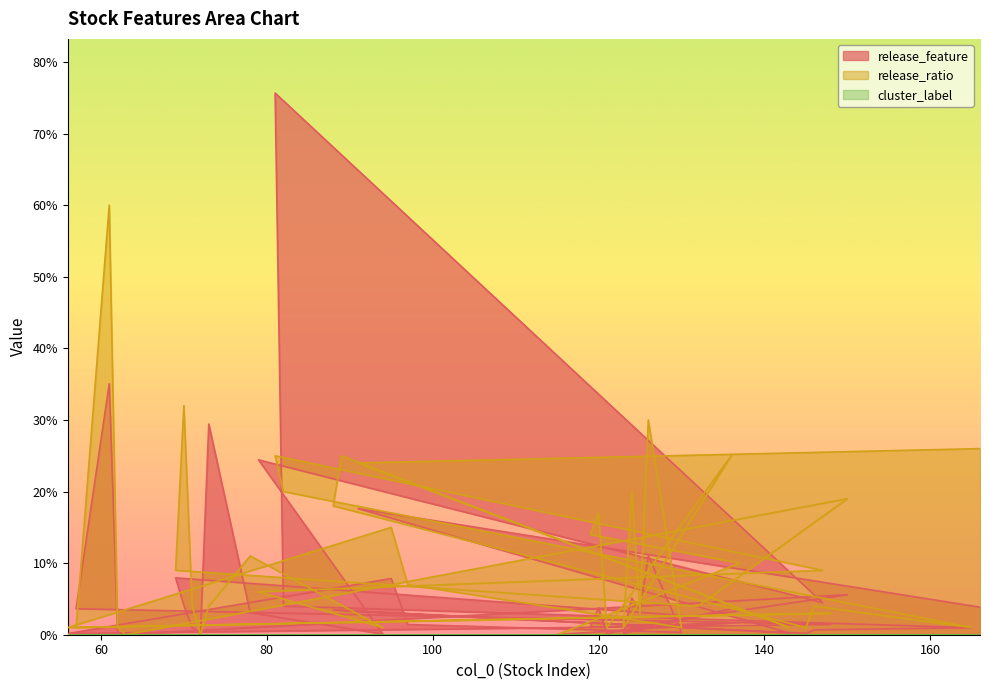

Reading left to right, extract all data points from this chart.

release_feature: 166=0.0	91=0.2	143=0.0	89=0.0	88=0.0	145=0.0	146=0.0	165=0.0	82=0.0	81=0.8	147=0.0	79=0.2	94=0.0	78=0.0	73=0.3	72=0.0	71=0.0	70=0.0	69=0.1	132=0.0	150=0.1	63=0.0	62=0.0	61=0.4	57=0.0	148=0.0	56=0.0	95=0.1	97=0.0	130=0.0	126=0.1	125=0.0	124=0.1	123=0.0	136=0.0	121=0.0	120=0.0	119=0.0	137=0.0	115=0.0
release_ratio: 166=0.3	91=0.2	143=0.0	89=0.2	88=0.2	145=0.0	146=0.0	165=0.0	82=0.2	81=0.2	147=0.1	79=0.1	94=0.0	78=0.1	73=0.0	72=0.0	71=0.0	70=0.3	69=0.1	132=0.0	150=0.2	63=0.0	62=0.0	61=0.6	57=0.0	148=0.0	56=0.0	95=0.1	97=0.1	130=0.0	126=0.3	125=0.0	124=0.2	123=0.0	136=0.2	121=0.0	120=0.2	119=0.1	137=0.1	115=0.0